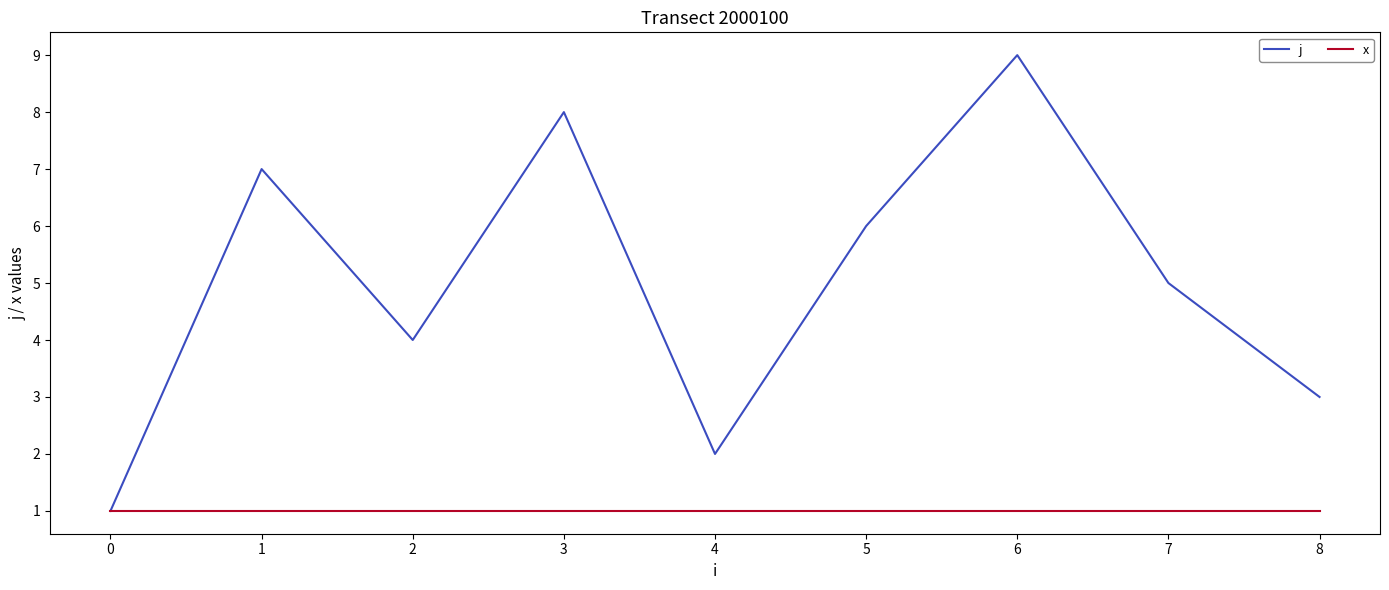

True or false: x has a value of 0 at 1.

False